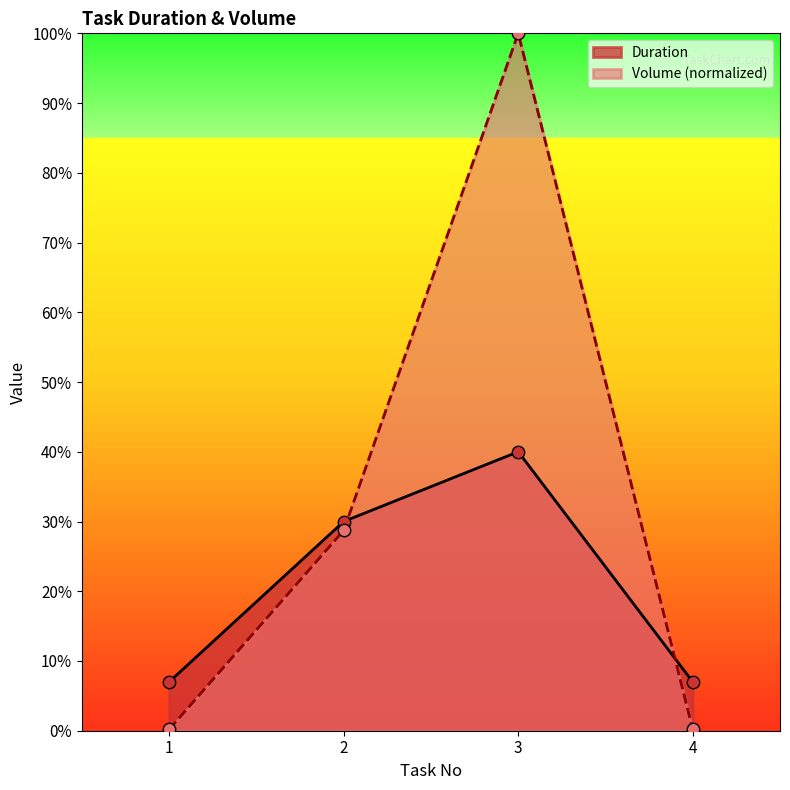

At which category is the sum across all series the highest?

3